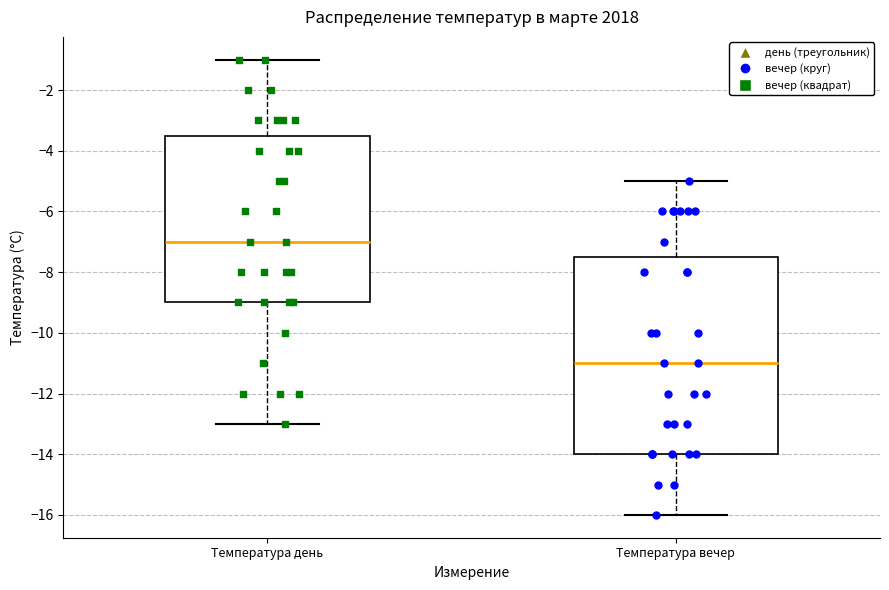

Reading left to right, read every box against the y-axis: the position of its median line, the range the box covers, and the ends of its whiskers. The values are not printed on the chart, so give them approximately, as read against the axis.

Температура день: median -7.0, box -9.0 to -3.4, whiskers -13.0 to -1.0
Температура вечер: median -11.0, box -14.0 to -7.4, whiskers -16.0 to -5.0